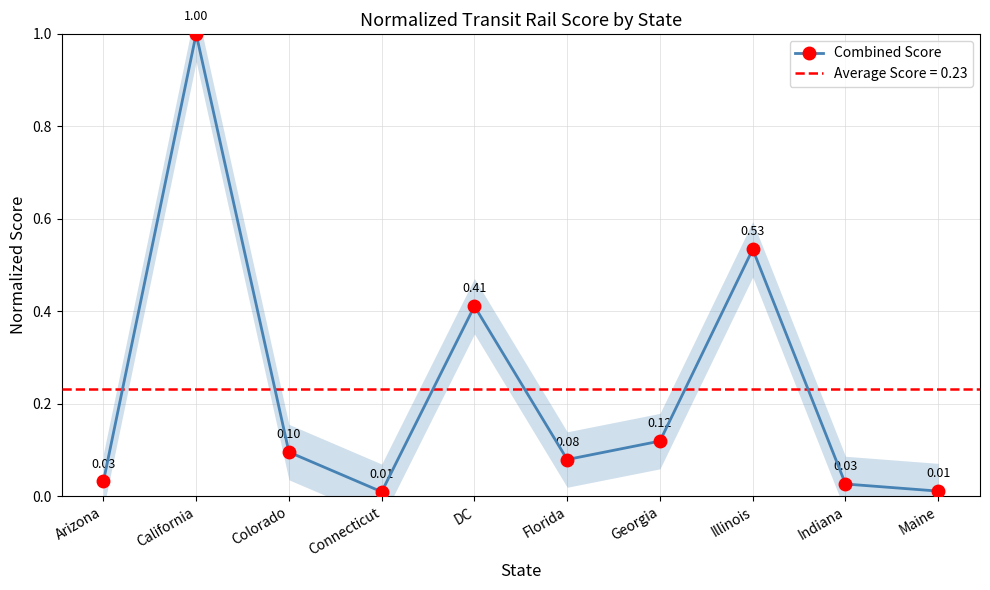

List the labels in order of value, largest first.

California, Illinois, DC, Georgia, Colorado, Florida, Arizona, Indiana, Maine, Connecticut